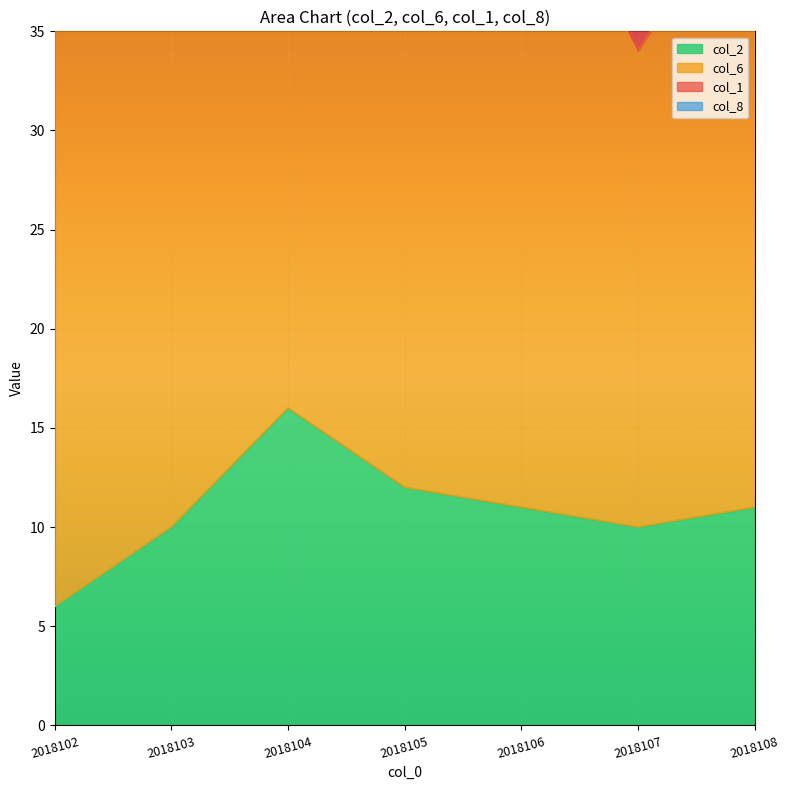

At which category does col_8 reach its first local peak?

2018106